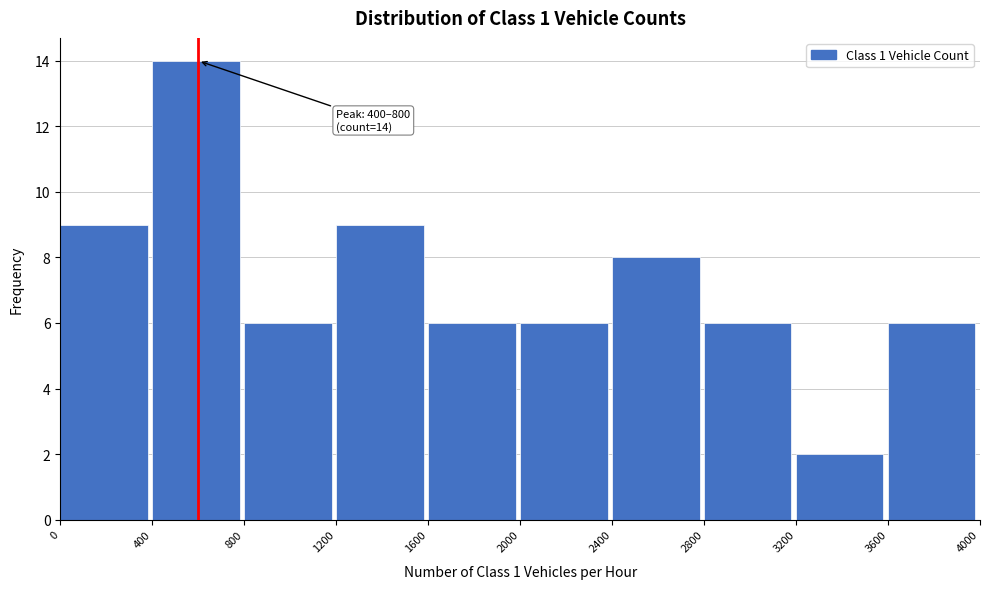

Over which range of the x-axis is the bar tallest?

400 to 800